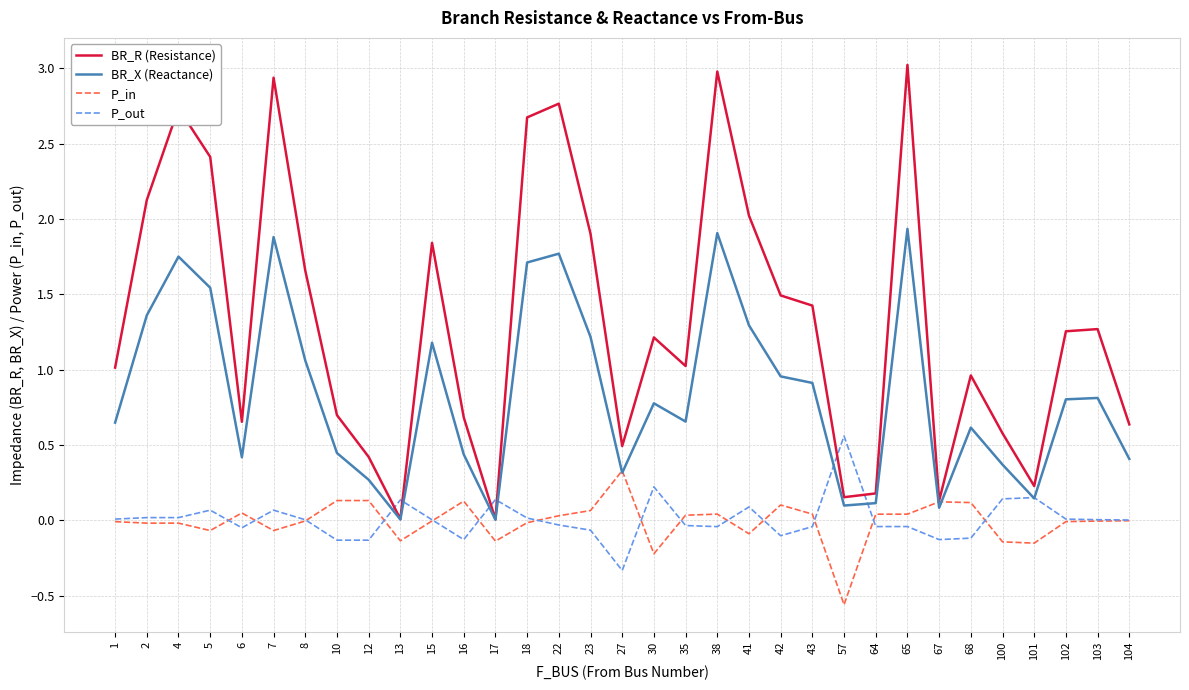

Where is the first local minimum for BR_R (Resistance)?

6